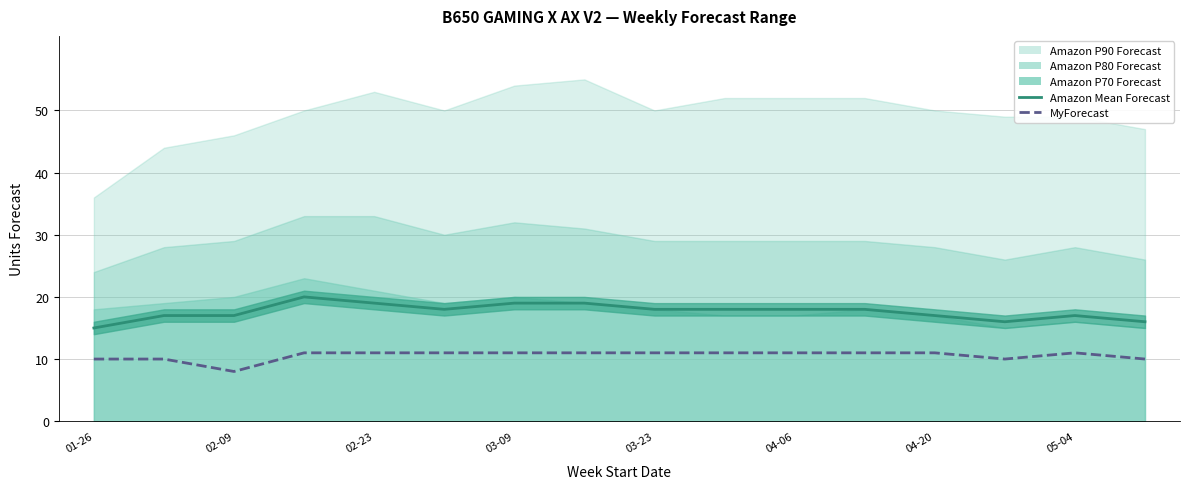

What is the value of the Amazon Mean Forecast point at the 3rd from the left?

17